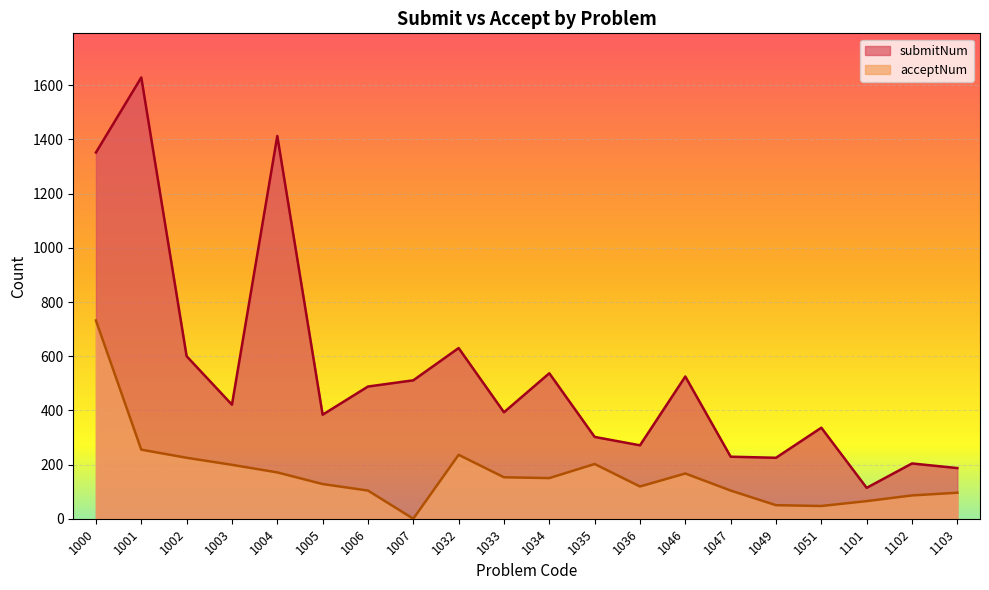

Rank the series at 1000 from lowest to highest value.

acceptNum, submitNum